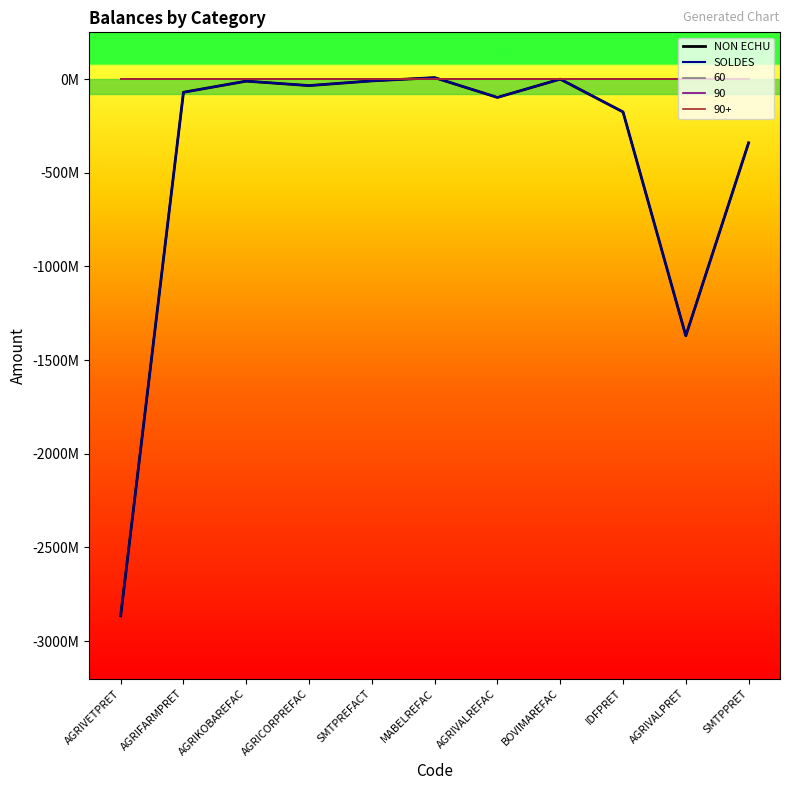

Which series changed the most between AGRIKOBAREFAC and AGRIVALPRET?

NON ECHU